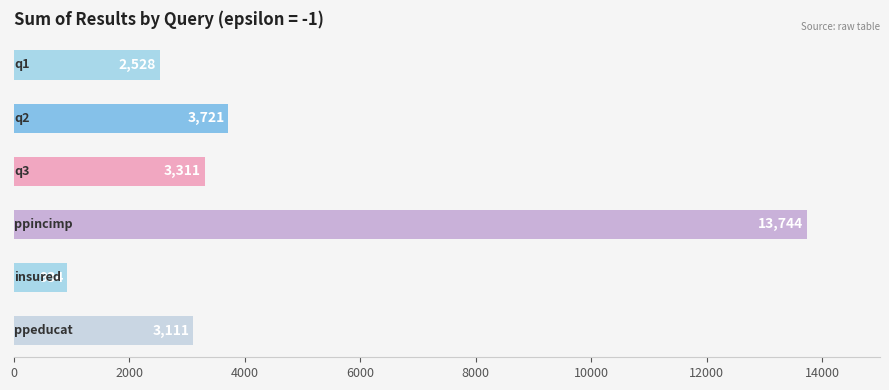

What is the sum of all values?

27349